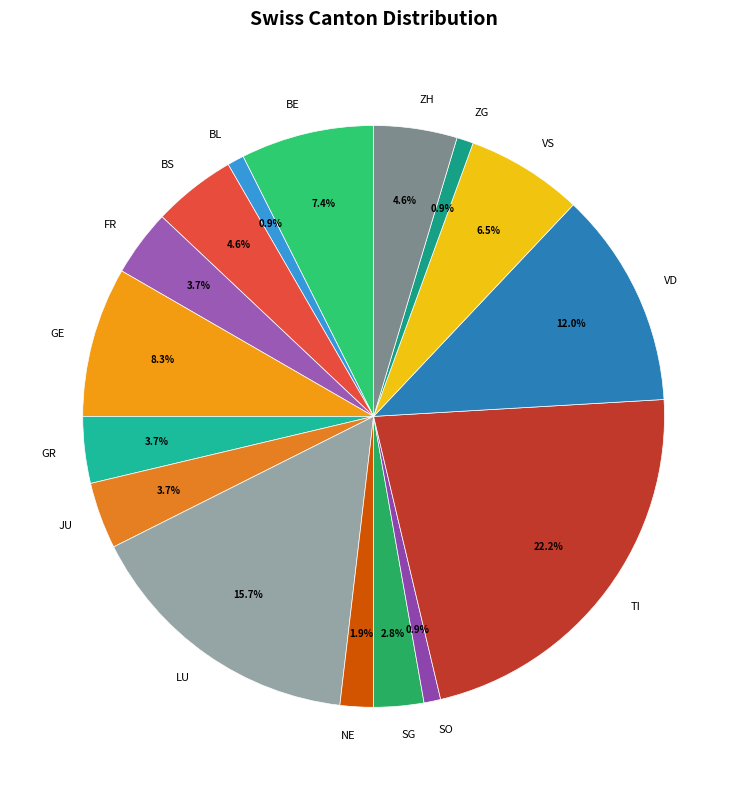

True or false: NE accounts for 2% of the total.

True